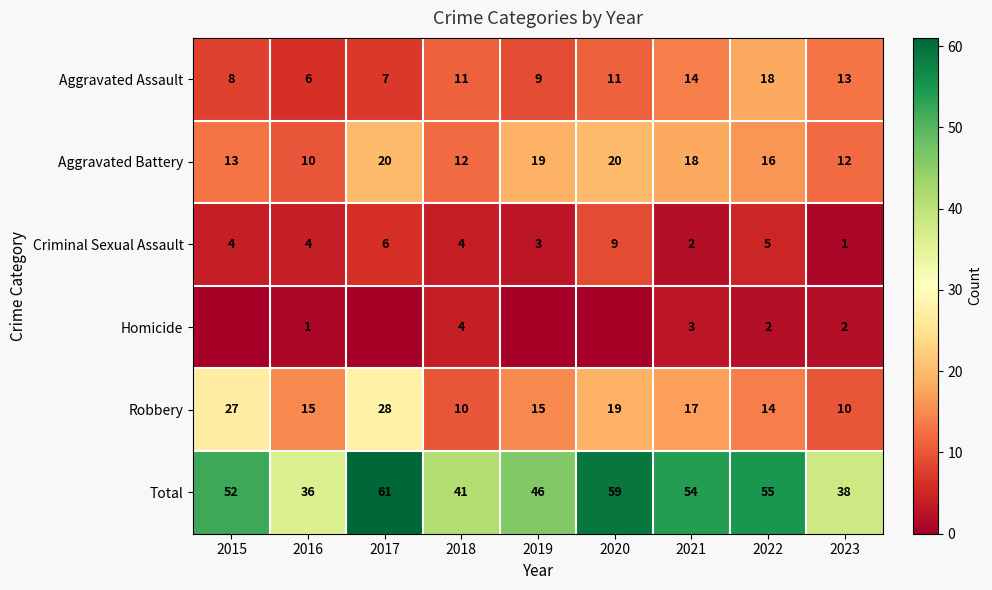

What is the total value across all series at 2019?

92